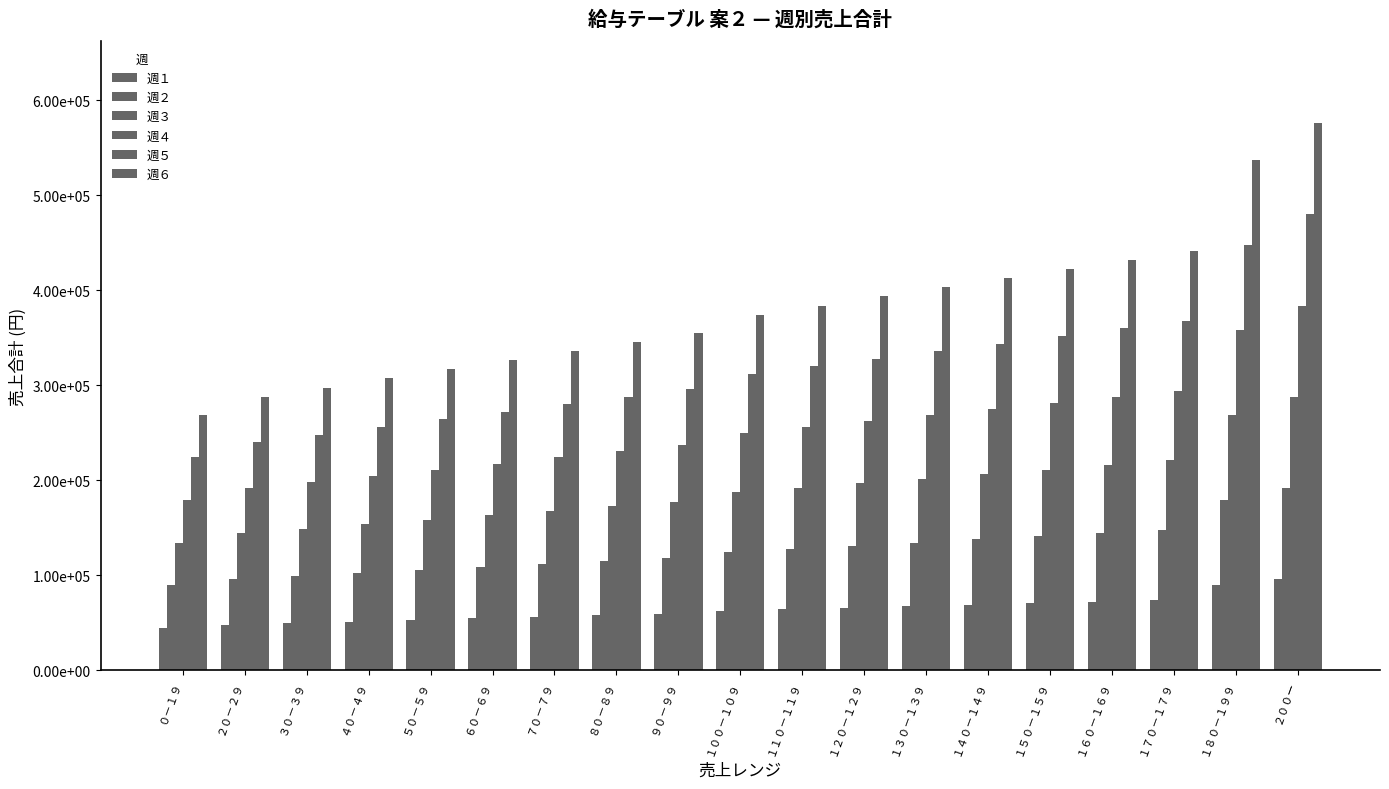

What is the lowest value of the 週５ series?

224000